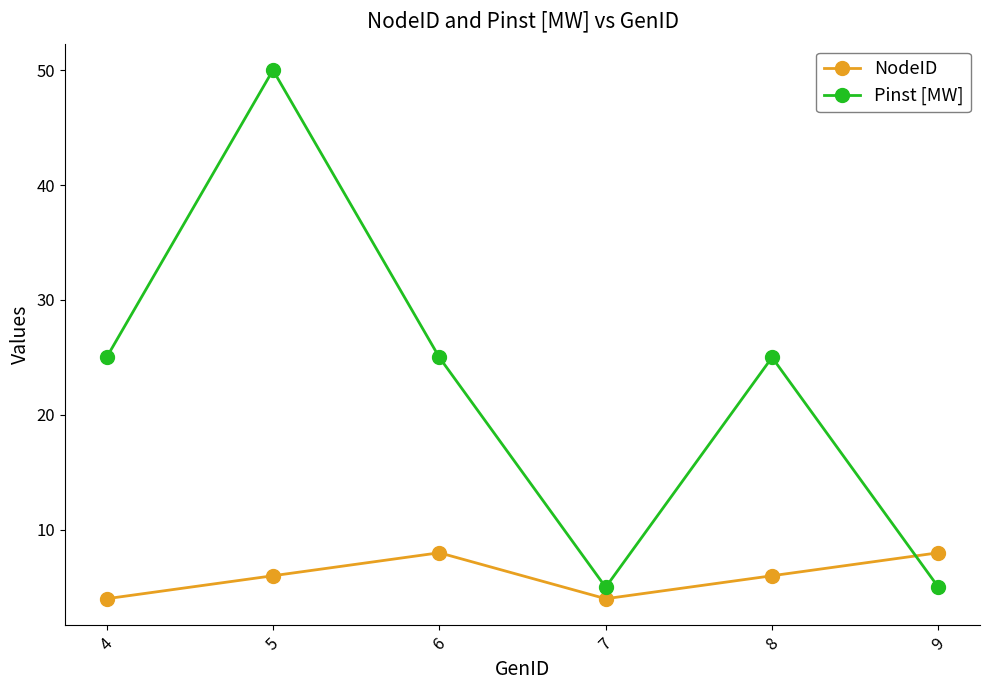

List the series in order of their peak value, highest first.

Pinst [MW], NodeID